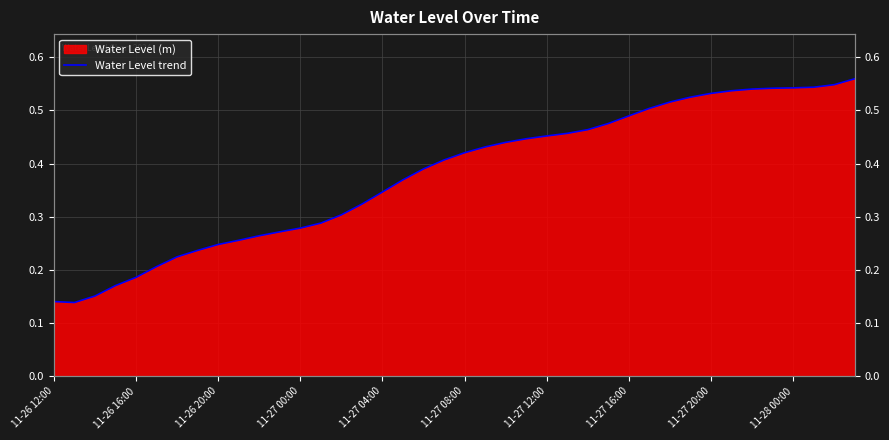

Is it true that the value at 26 is 0.5?

True